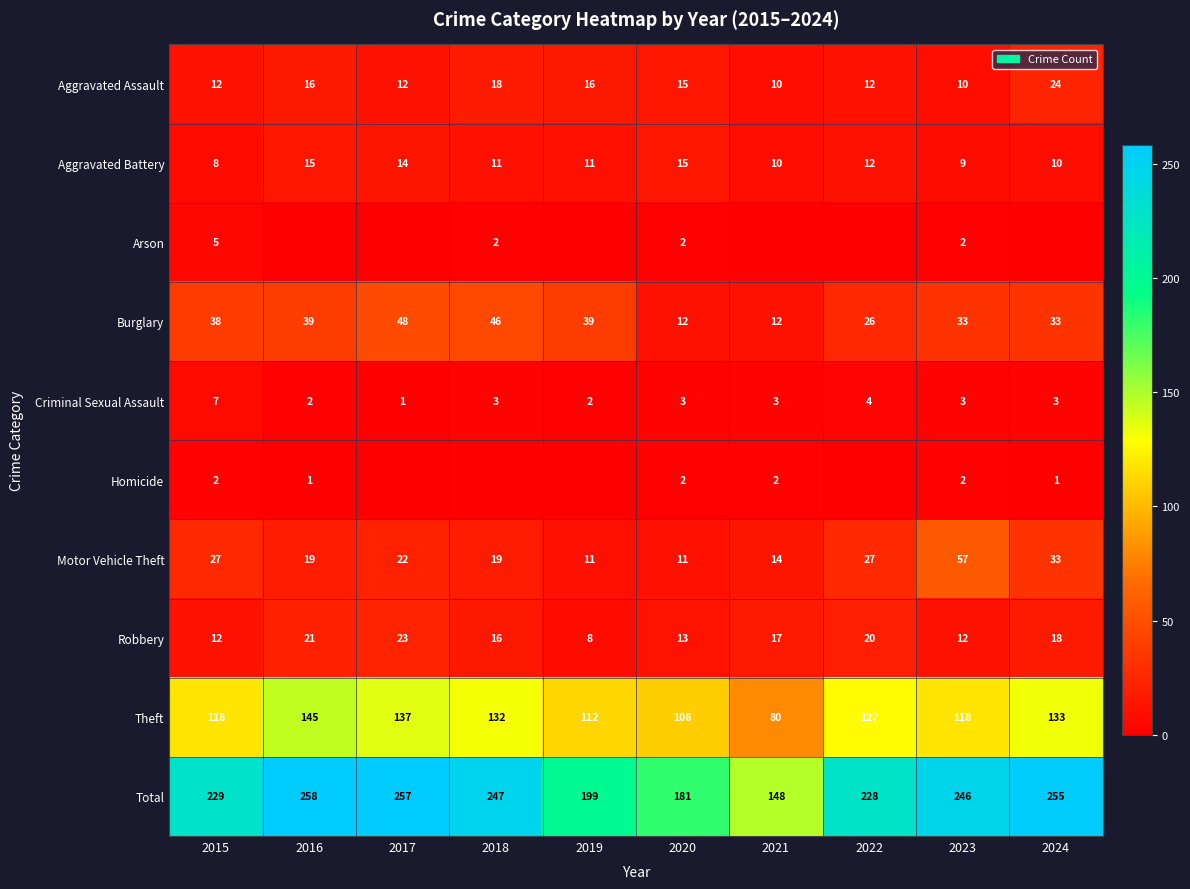

True or false: Aggravated Assault has a value of 12 at 2017.

True